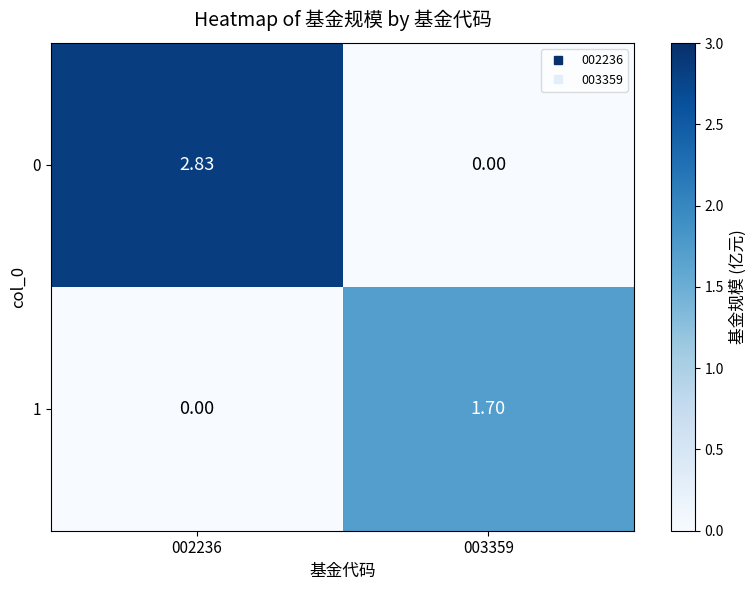

Rank the series at 003359 from lowest to highest value.

0, 1